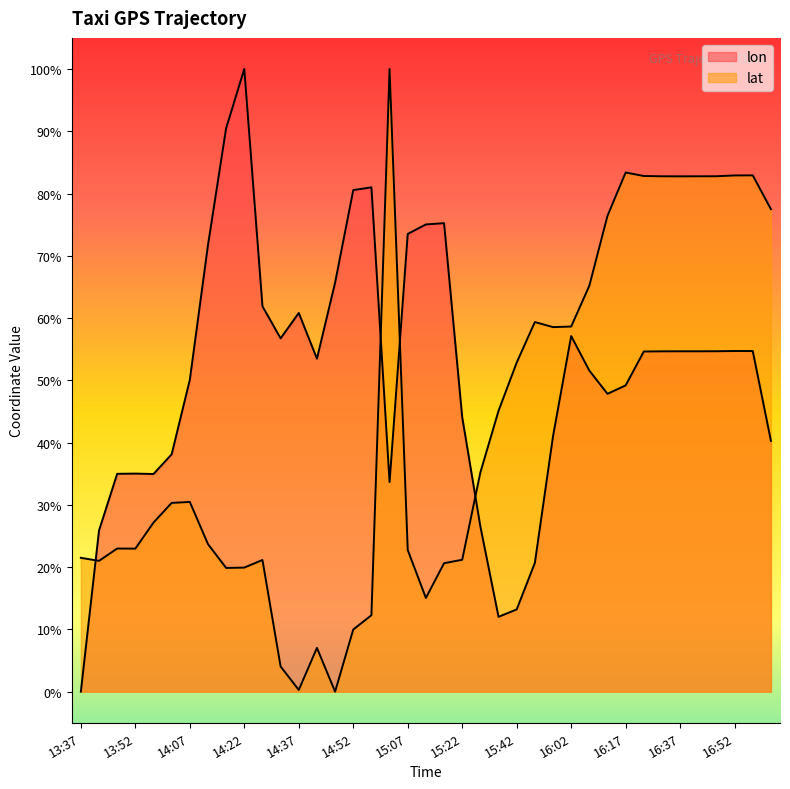

What is the highest value of the lat series?

1.0